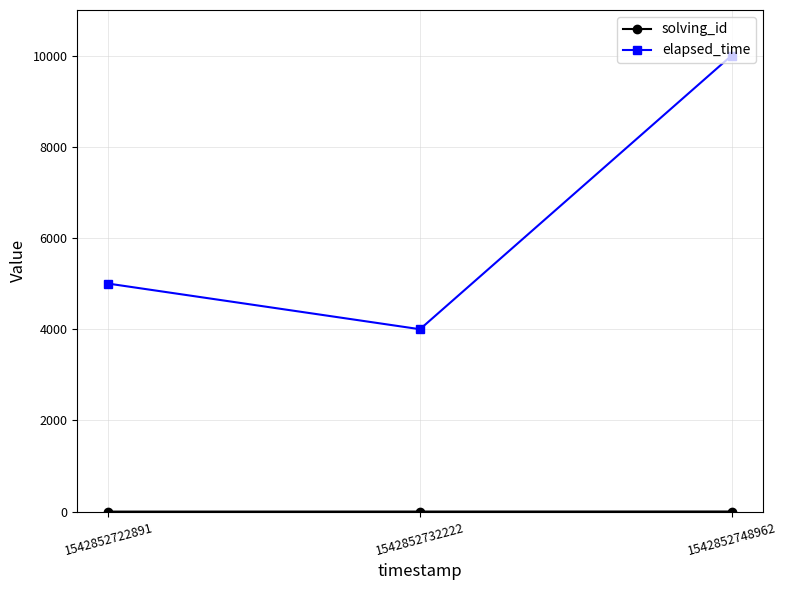

At which category is the sum across all series the highest?

1542852748962